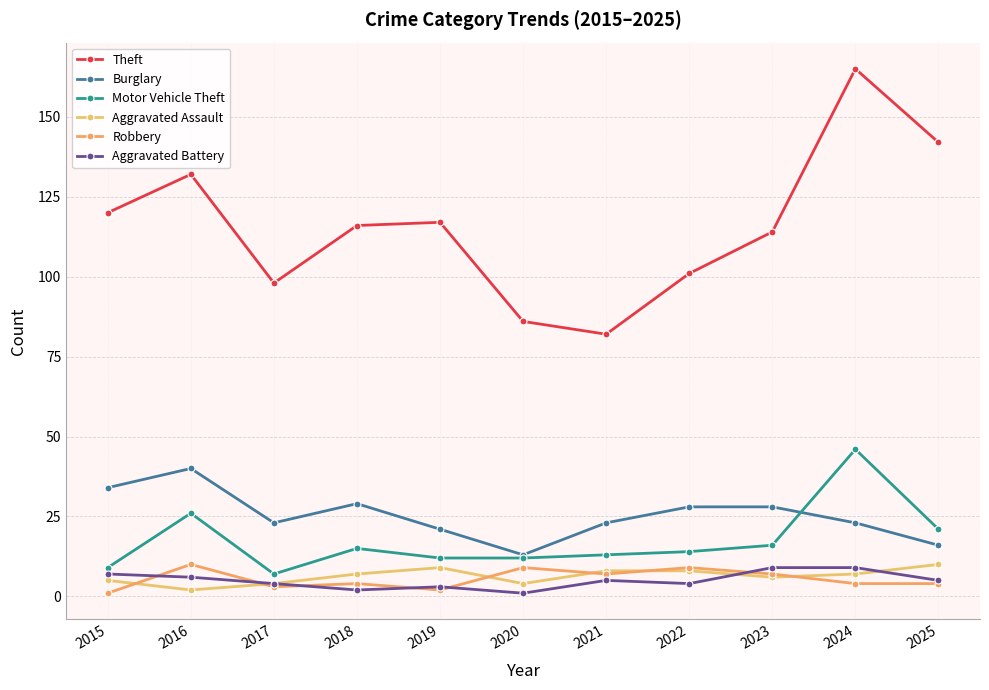

At which category does Burglary reach its first local peak?

2016